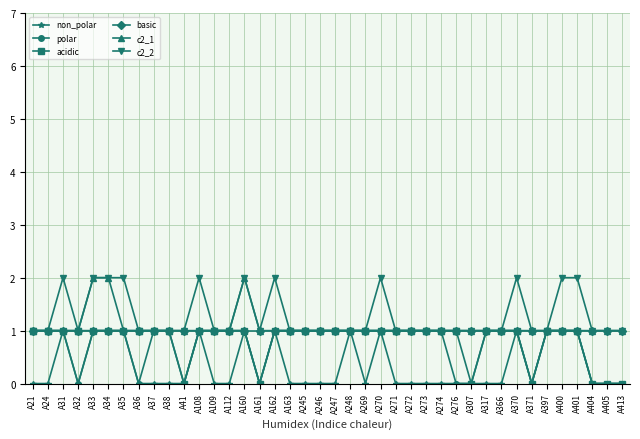

What is the spread (max minus min) of values at A37?

1